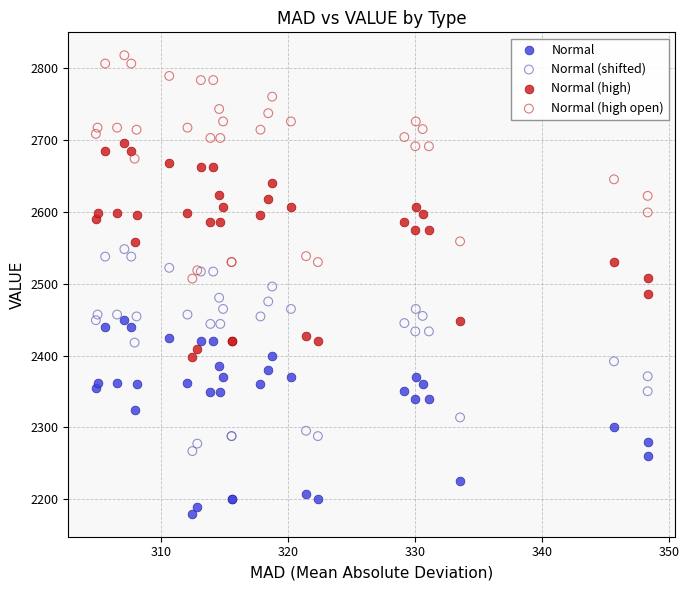

Which series has the largest Y range (max minus min)?

Normal (high open)